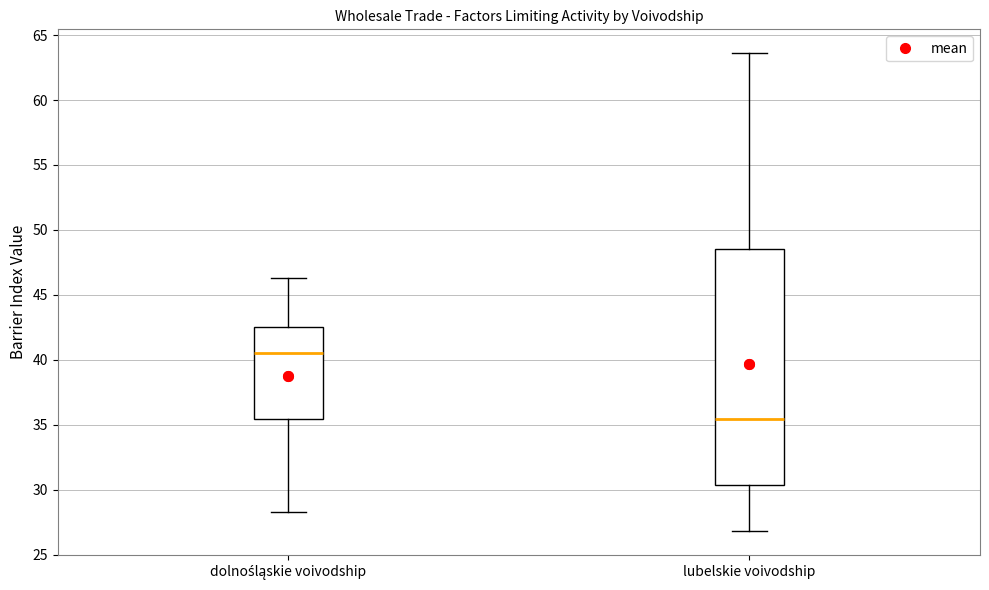

Which box has the highest median line?

dolnośląskie voivodship